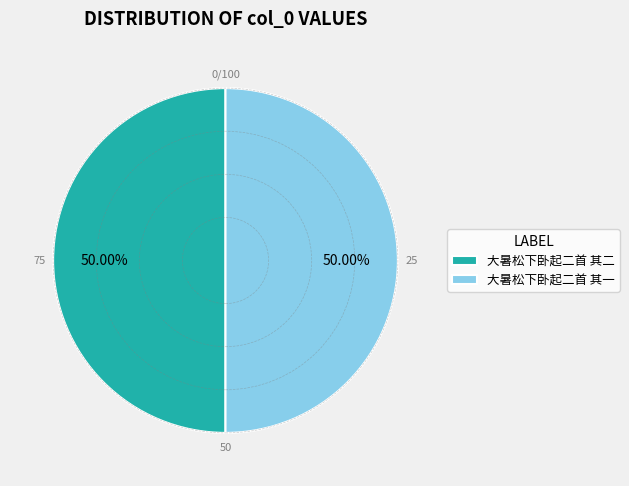

To the nearest percent, what percentage of the pie is 大暑松下卧起二首 其二?

50%